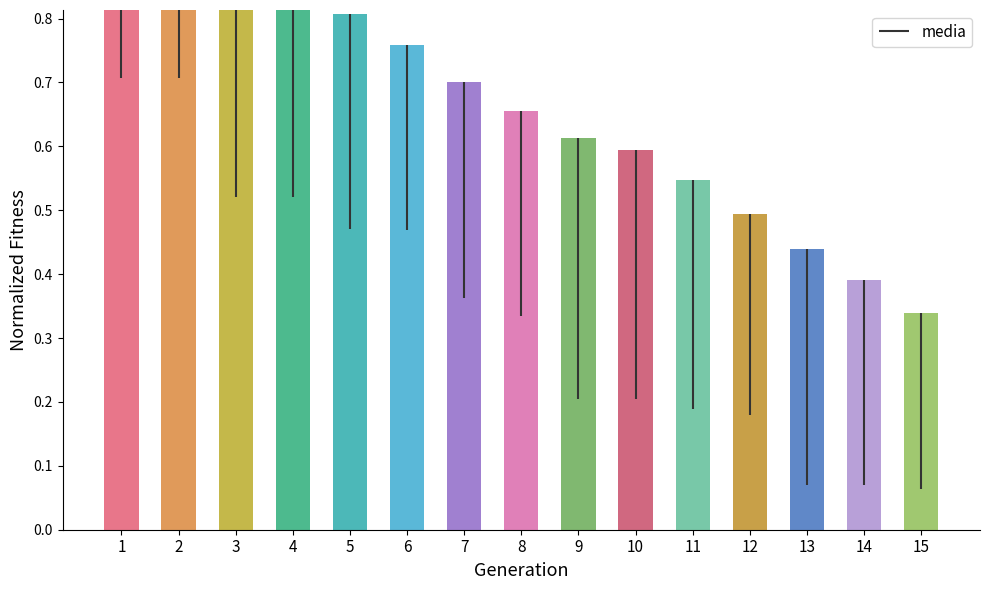

Reading left to right, list all the values displayed in this chart.

1.0	0.9	0.9	0.8	0.8	0.8	0.7	0.7	0.6	0.6	0.5	0.5	0.4	0.4	0.3